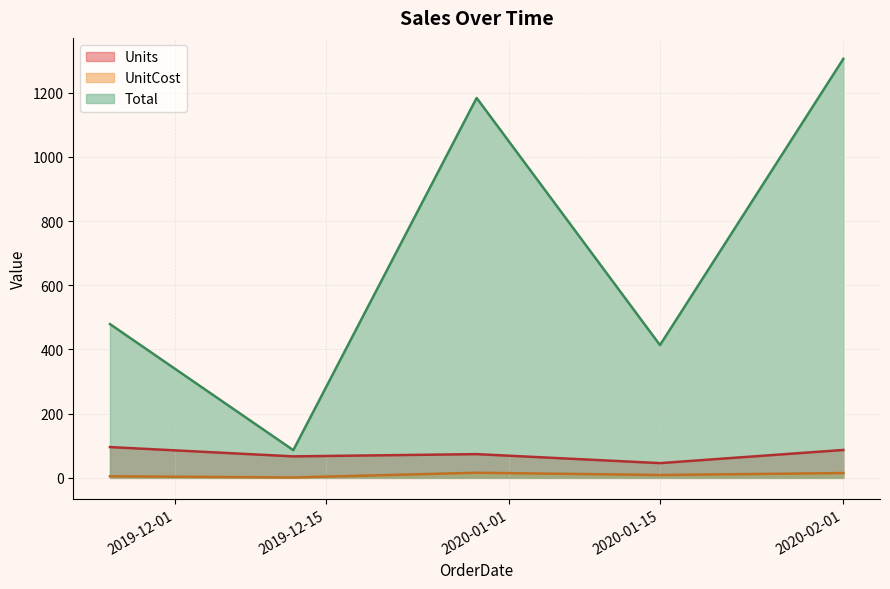

How many values in the Units series are below 74?

2